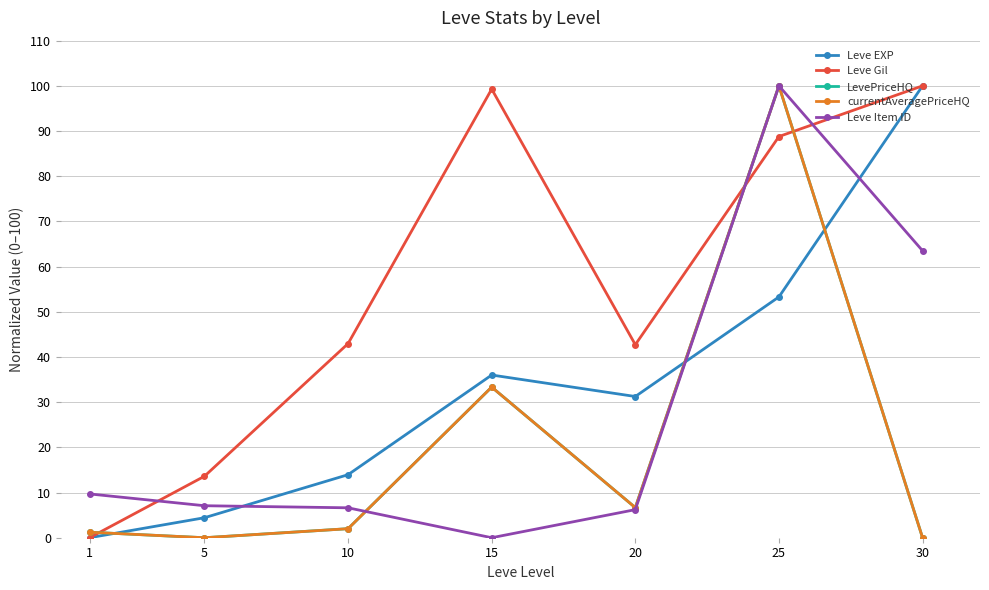

Is this an area chart (filled region under the line)?

No